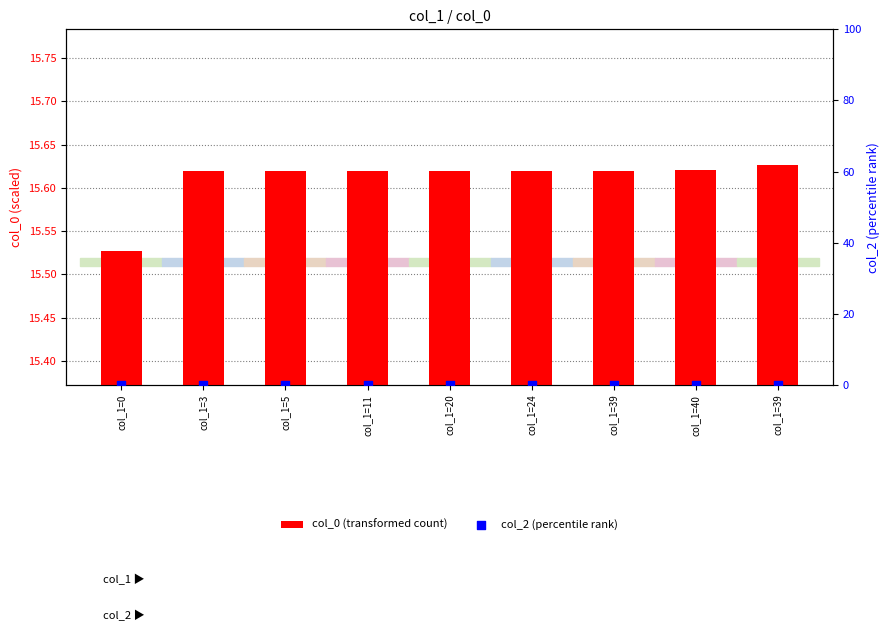

Which series contains the highest Y value?

col_0 (transformed count)